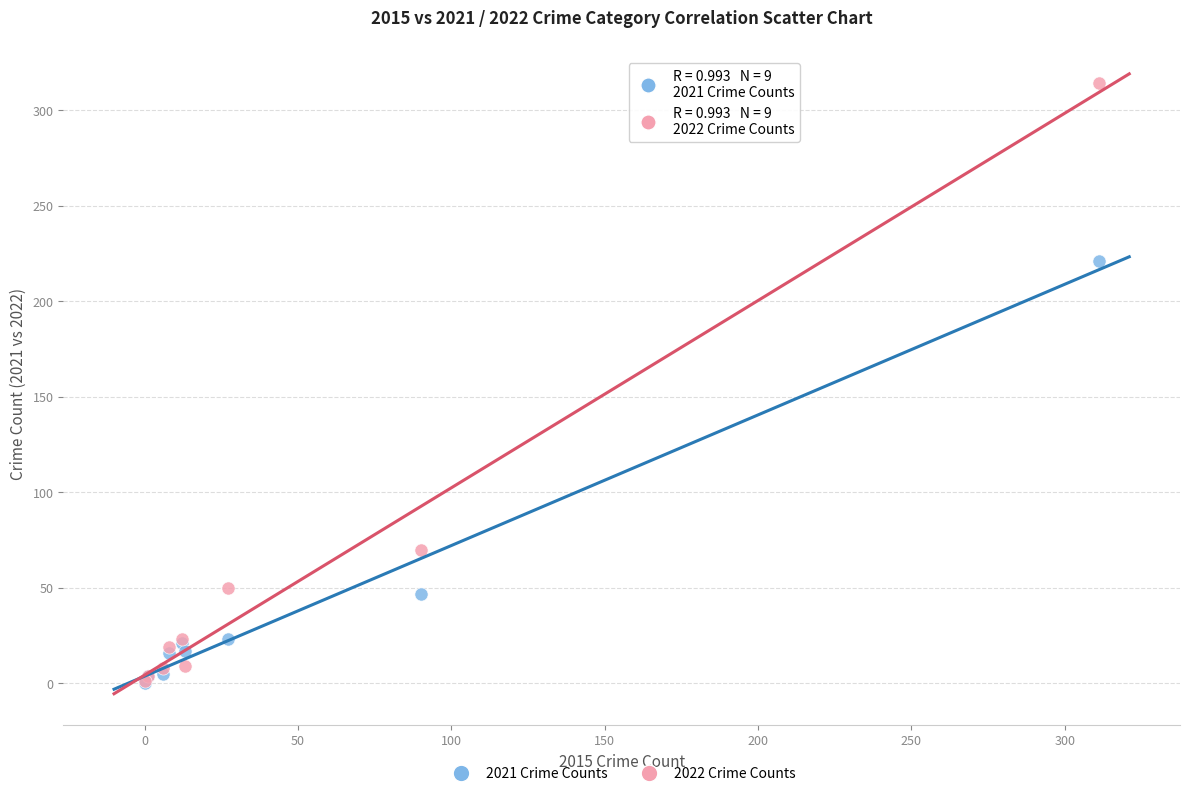

Which series has the widest spread of Y values?

2022 Crime Counts